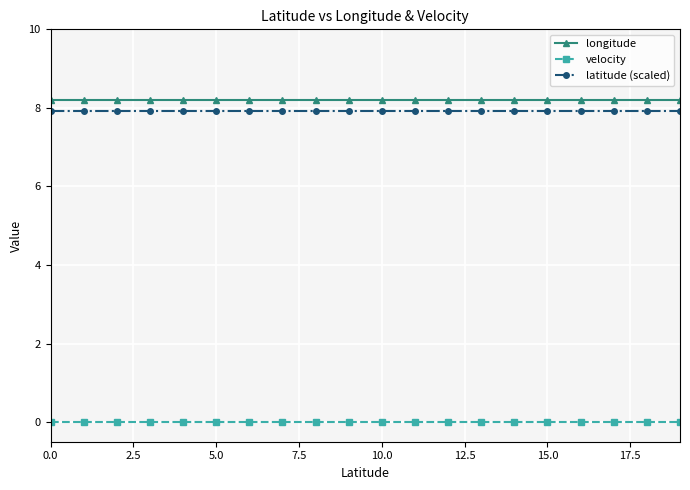

True or false: velocity and latitude (scaled) cross at least once.

False